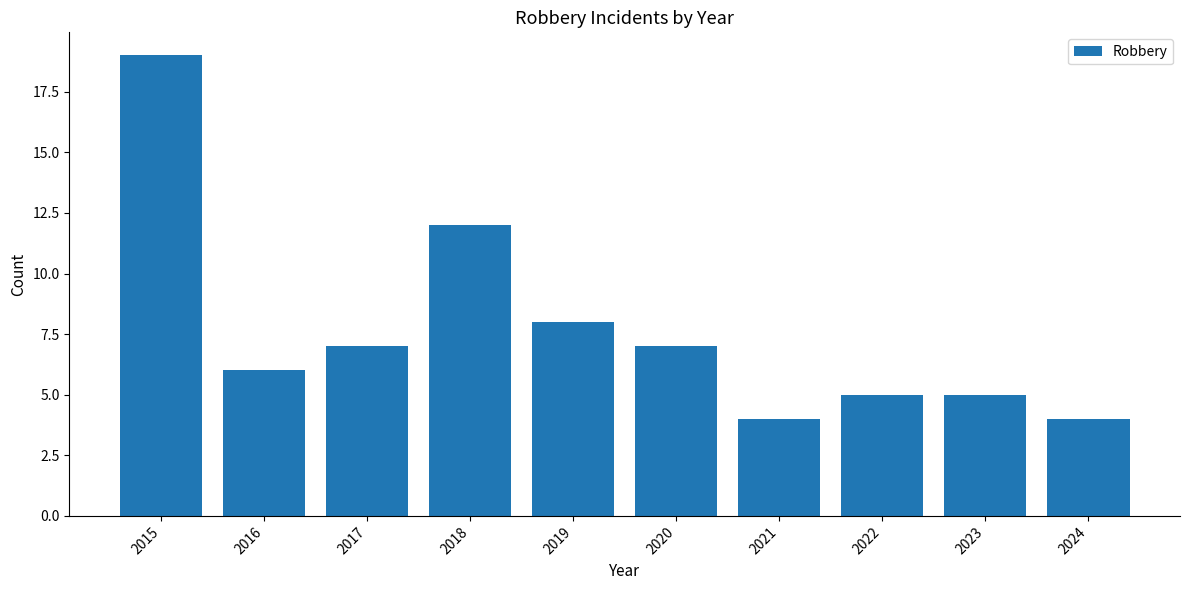

What is the minimum value shown in the chart?

4